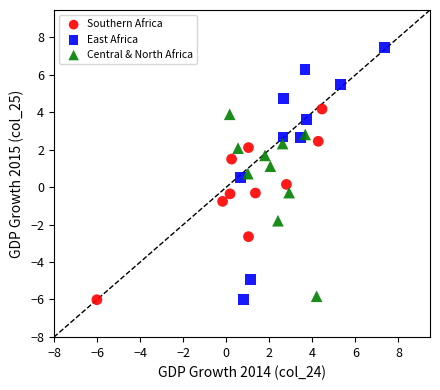

Which series reaches the maximum Y coordinate?

East Africa